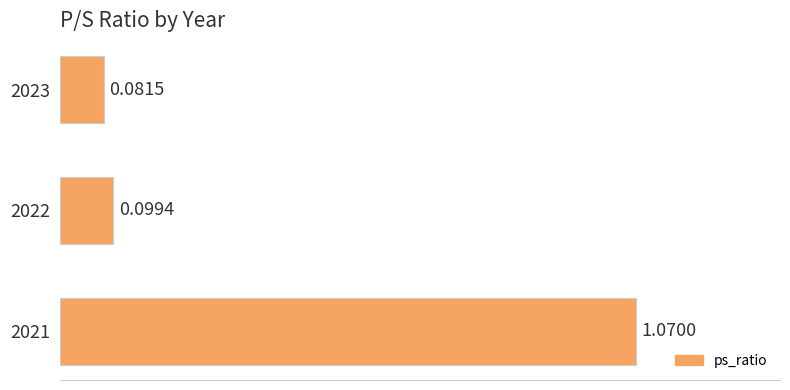

Rank the categories by value from highest to lowest.

2021, 2022, 2023